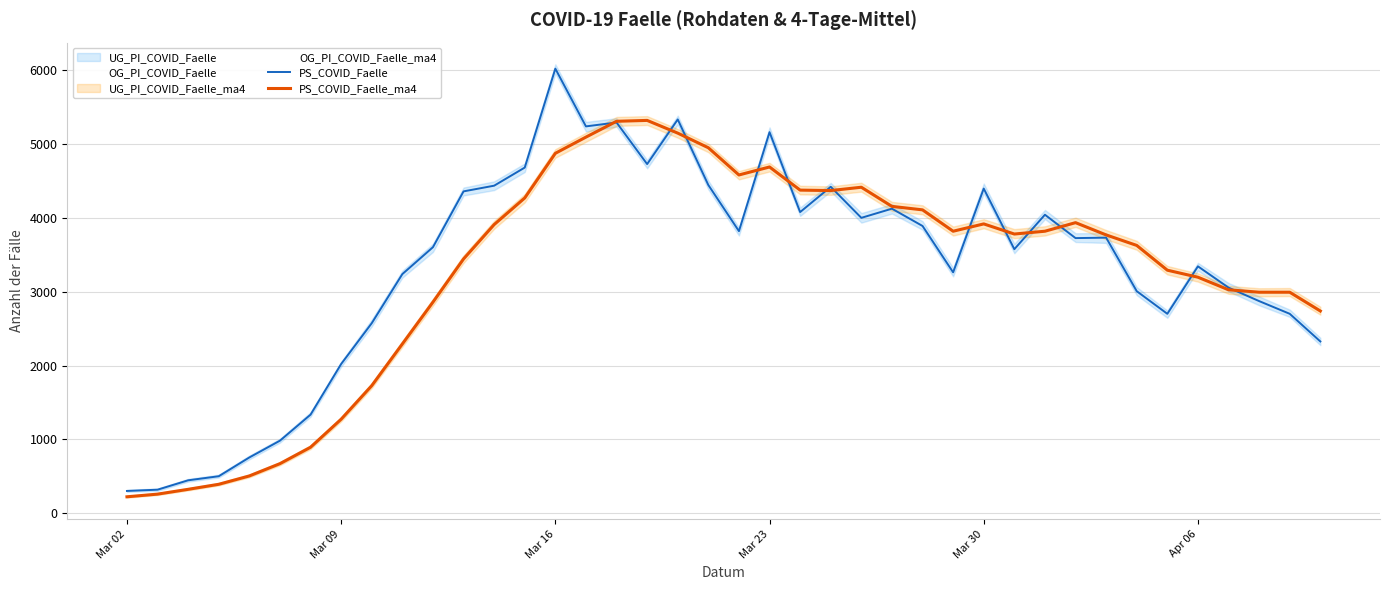

At which label does PS_COVID_Faelle reach its peak?

Mar 16